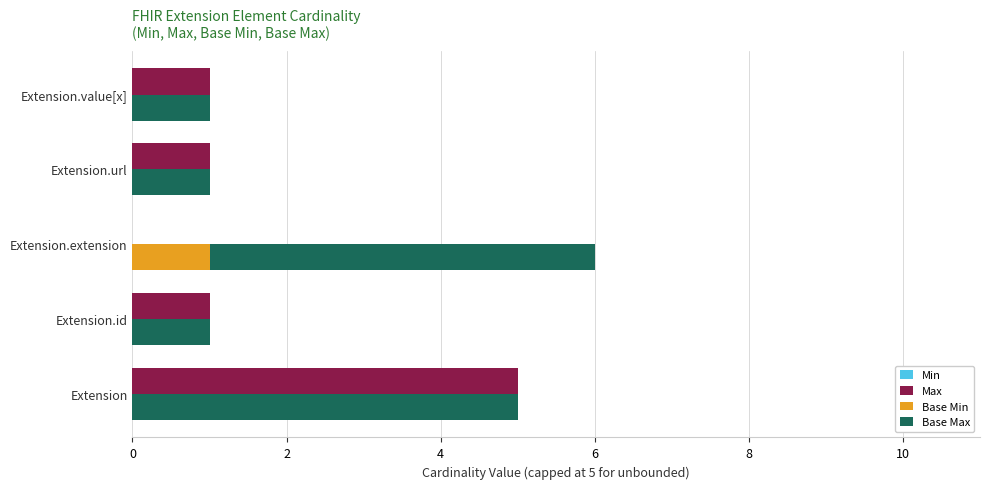

The value of Base Min at Extension.id is 0.6. True or false?

False